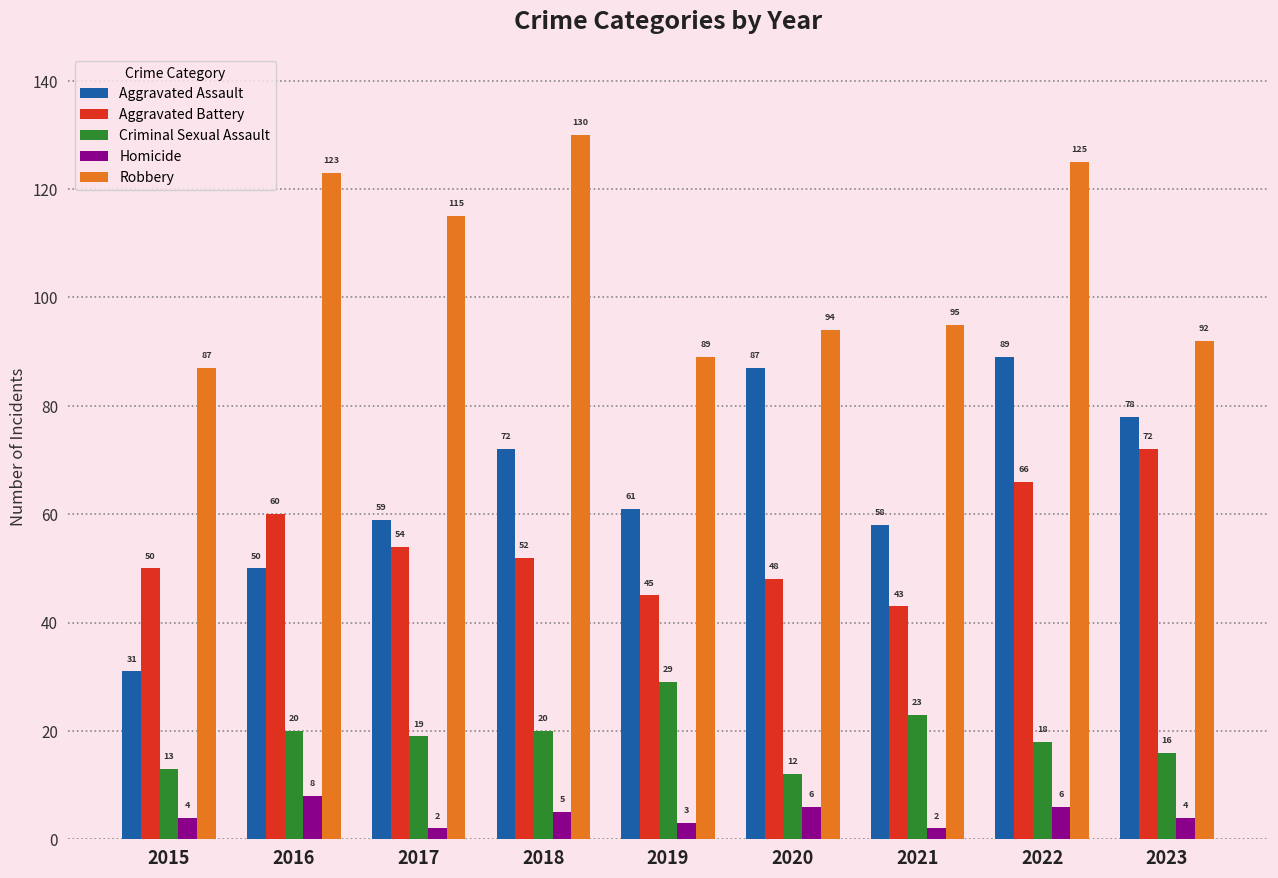

What is the sum of the Robbery values at 2020 and 2018?

224